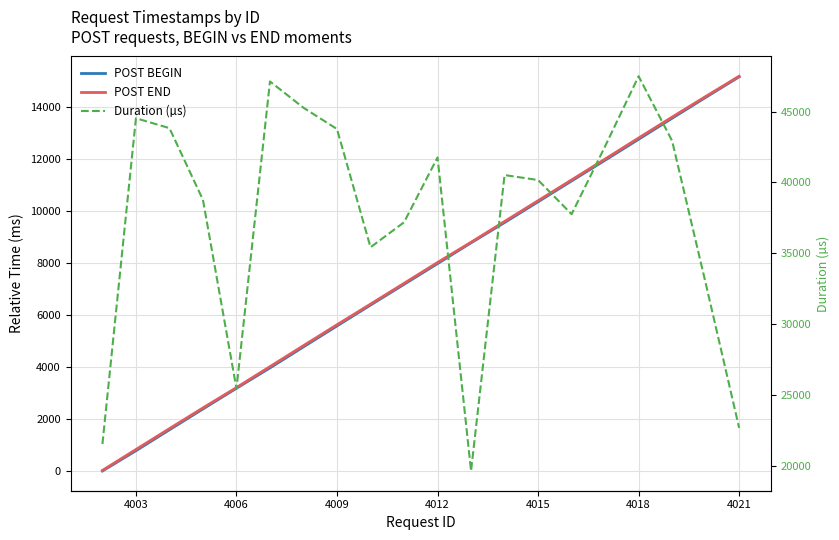

How many values in the POST END series are below 8024?

10